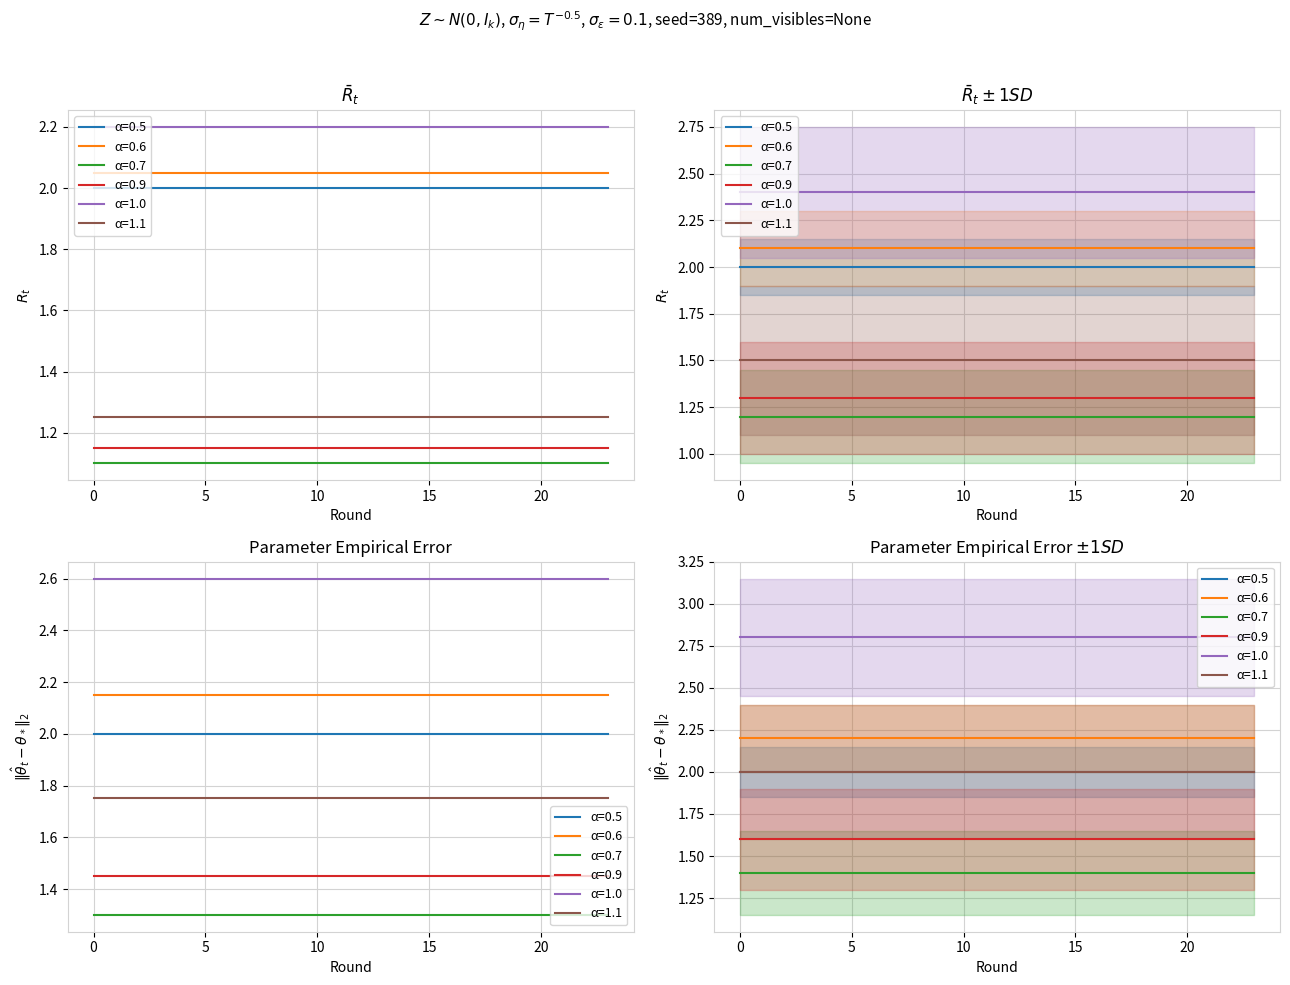

Does the chart have visible grid lines?

Yes